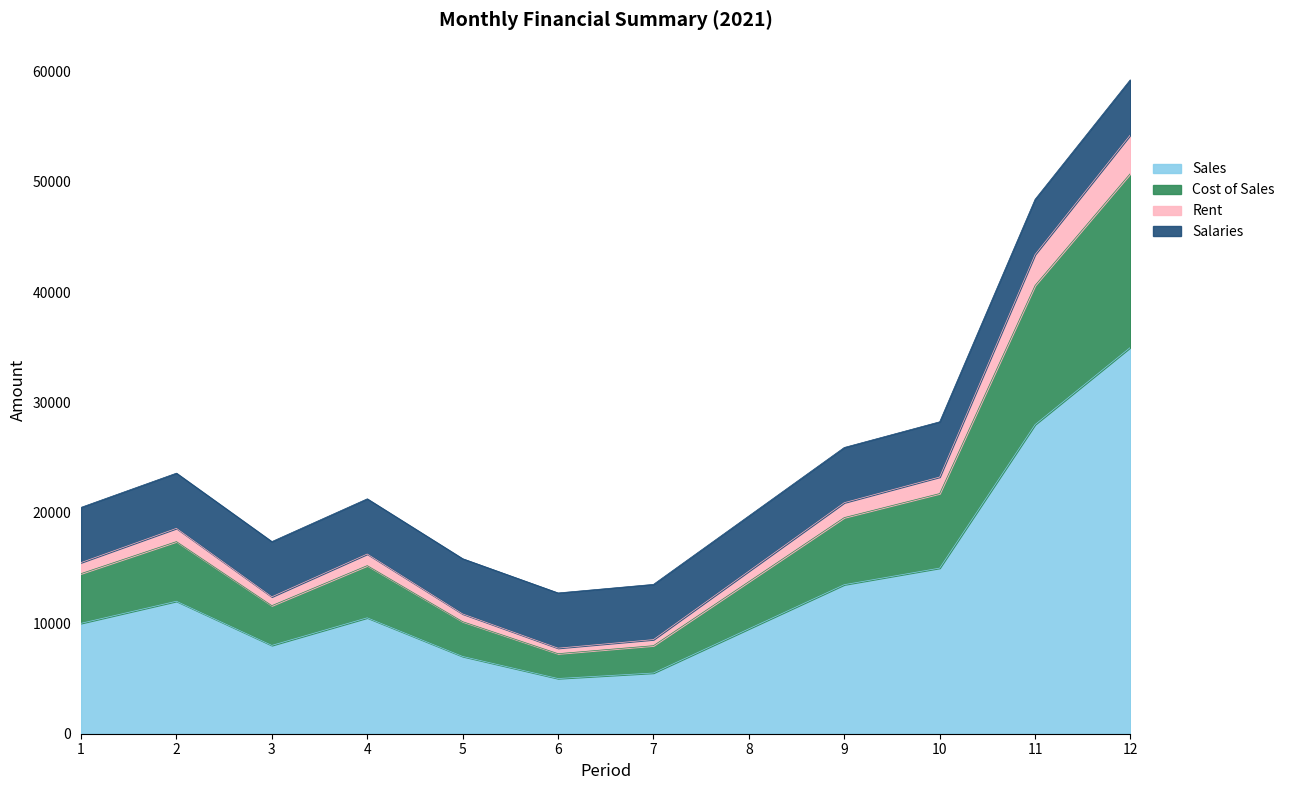

At which category is the sum across all series the highest?

12